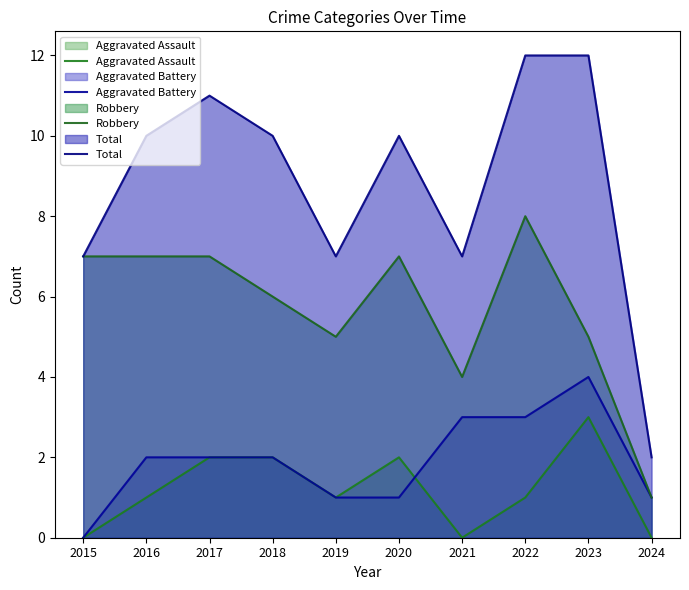

At which category does Total reach its first local peak?

2017